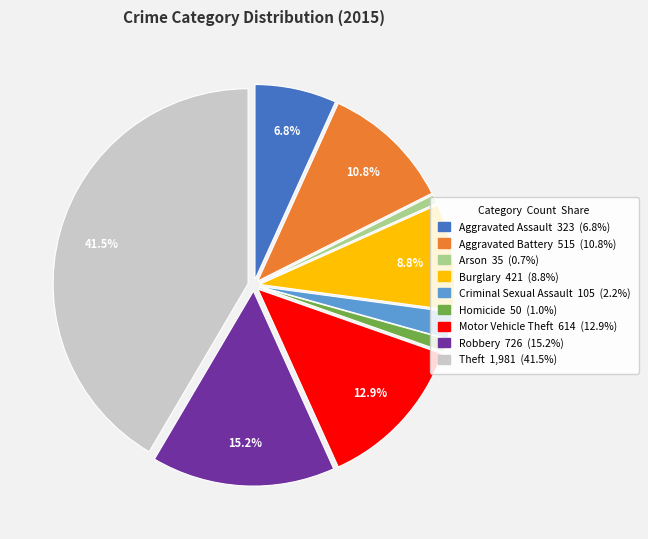

Is it true that Theft is 33% of the pie?

False